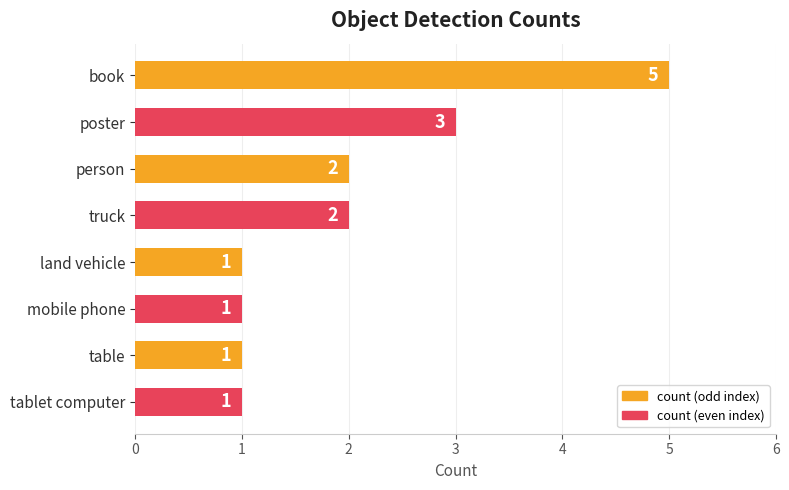

Reading top to bottom, what are all the values shown in this chart?

book=5	poster=3	person=2	truck=2	land vehicle=1	mobile phone=1	table=1	tablet computer=1